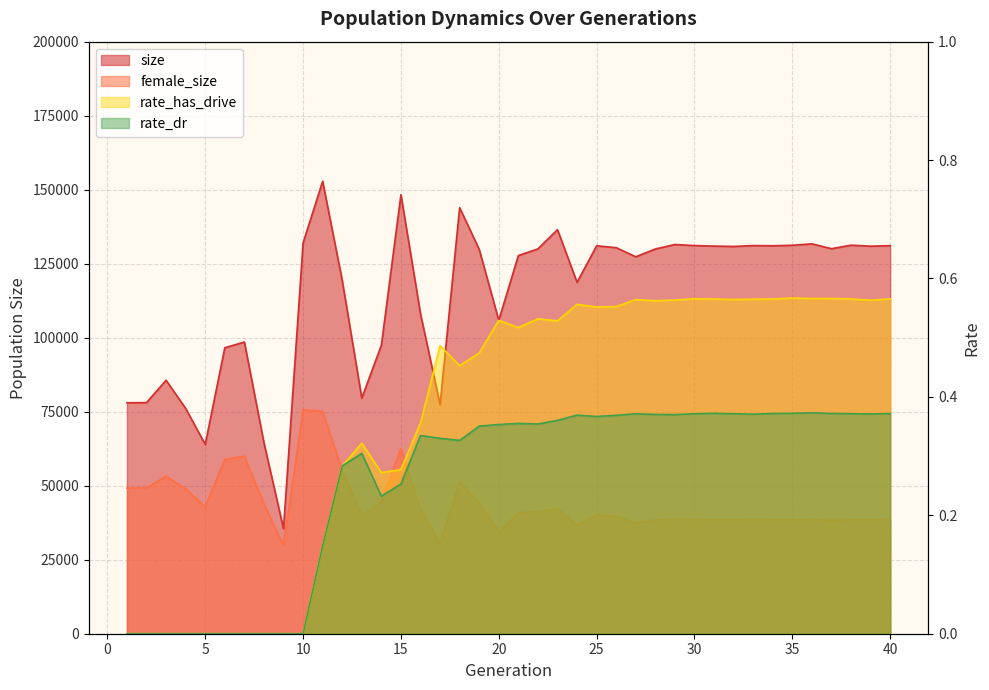

Reading left to right, transcribe all the data shown in this chart.

size: 78015.0	78067.0	85627.0	76101.0	63944.0	96590.0	98540.0	64545.0	35455.0	131991.0	152862.0	119350.0	79592.0	97443.0	148312.0	108090.0	77359.0	143920.0	129812.0	105873.0	127741.0	129999.0	136487.0	118693.0	131044.0	130411.0	127329.0	129966.0	131488.0	131121.0	130951.0	130822.0	131114.0	131062.0	131222.0	131701.0	130065.0	131254.0	130922.0	131083.0
female_size: 49171.0	49283.0	53193.0	48943.0	42890.0	58873.0	59981.0	43775.0	29912.0	75669.0	75098.0	55148.0	39974.0	44475.0	62539.0	41900.0	30524.0	51333.0	44133.0	34325.0	40875.0	41251.0	42232.0	36710.0	40110.0	39610.0	37434.0	38456.0	38775.0	38602.0	38474.0	38532.0	38580.0	38543.0	38503.0	38578.0	38298.0	38473.0	38557.0	38563.0
rate_dr: 0.0	0.0	0.0	0.0	0.0	0.0	0.0	0.0	0.0	0.0	0.1	0.3	0.3	0.2	0.3	0.3	0.3	0.3	0.4	0.4	0.4	0.4	0.4	0.4	0.4	0.4	0.4	0.4	0.4	0.4	0.4	0.4	0.4	0.4	0.4	0.4	0.4	0.4	0.4	0.4
rate_has_drive: 0.0	0.0	0.0	0.0	0.0	0.0	0.0	0.0	0.0	0.0	0.1	0.3	0.3	0.3	0.3	0.4	0.5	0.5	0.5	0.5	0.5	0.5	0.5	0.6	0.6	0.6	0.6	0.6	0.6	0.6	0.6	0.6	0.6	0.6	0.6	0.6	0.6	0.6	0.6	0.6